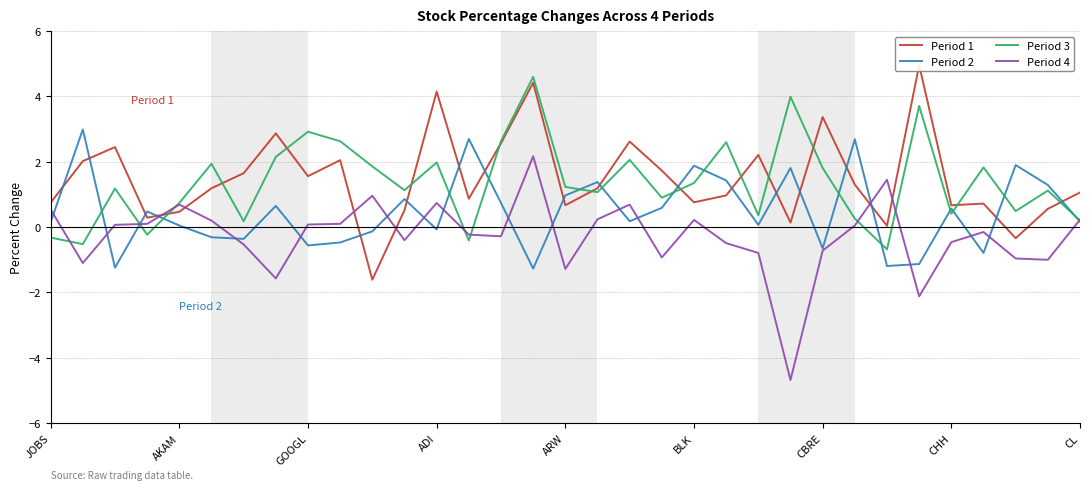

What position from the left is 22?

23